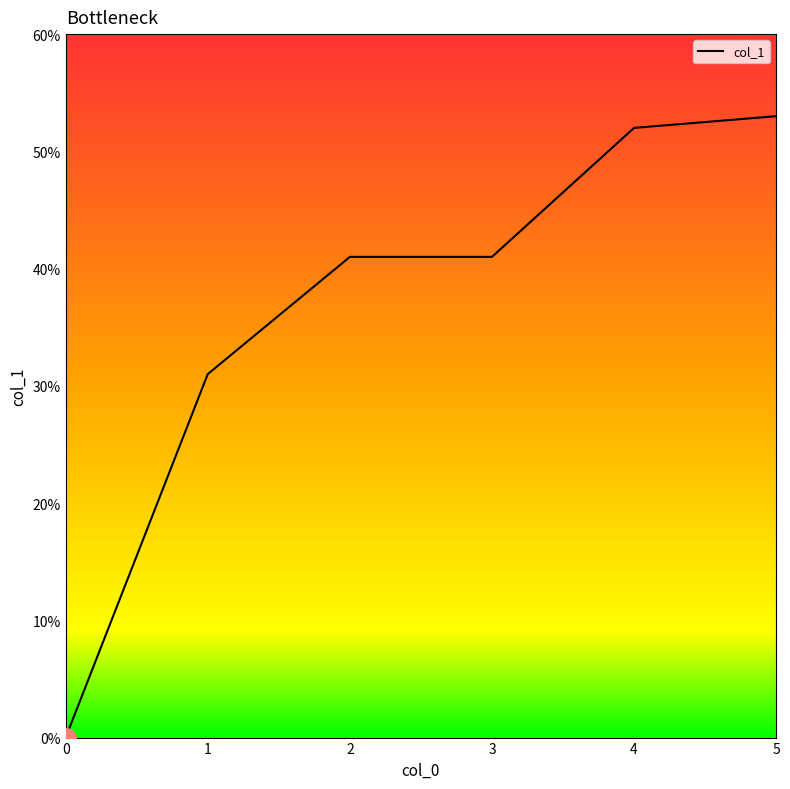

Is it true that the value at 3 is 0.2?

False